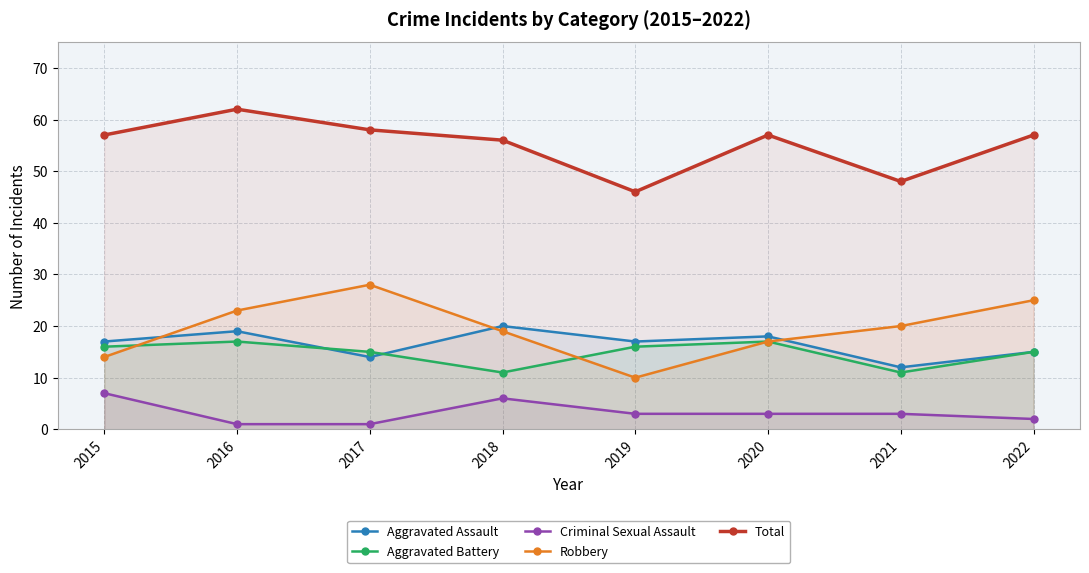

Between 2017 and 2018, which series saw the biggest shift?

Robbery